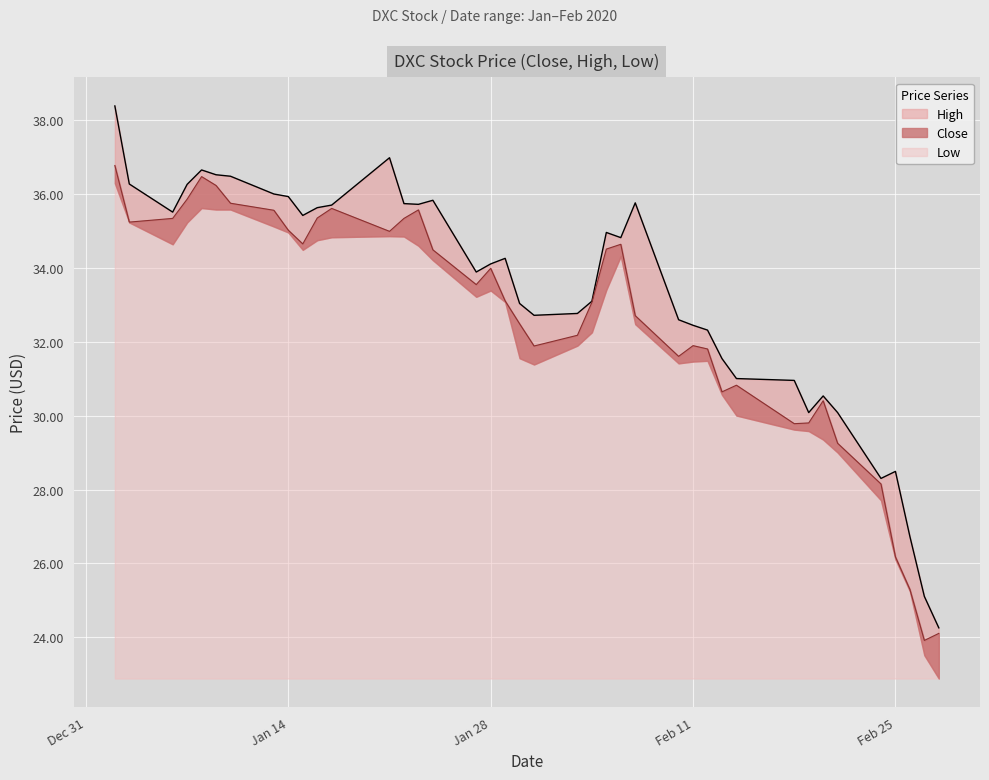

Rank the categories by value from highest to lowest.

2020-01-02, 2020-01-08, 2020-01-09, 2020-01-07, 2020-01-10, 2020-01-17, 2020-01-23, 2020-01-13, 2020-01-16, 2020-01-06, 2020-01-22, 2020-01-03, 2020-01-14, 2020-01-21, 2020-01-15, 2020-02-06, 2020-02-05, 2020-01-24, 2020-01-28, 2020-01-27, 2020-01-29, 2020-02-04, 2020-02-07, 2020-01-30, 2020-02-03, 2020-02-11, 2020-01-31, 2020-02-12, 2020-02-10, 2020-02-14, 2020-02-13, 2020-02-20, 2020-02-19, 2020-02-18, 2020-02-21, 2020-02-24, 2020-02-25, 2020-02-26, 2020-02-28, 2020-02-27